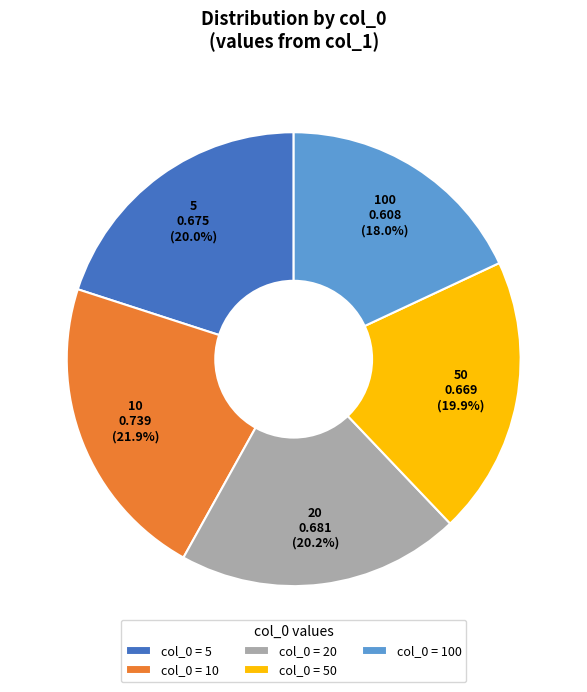

Count the number of slices in the pie.

5